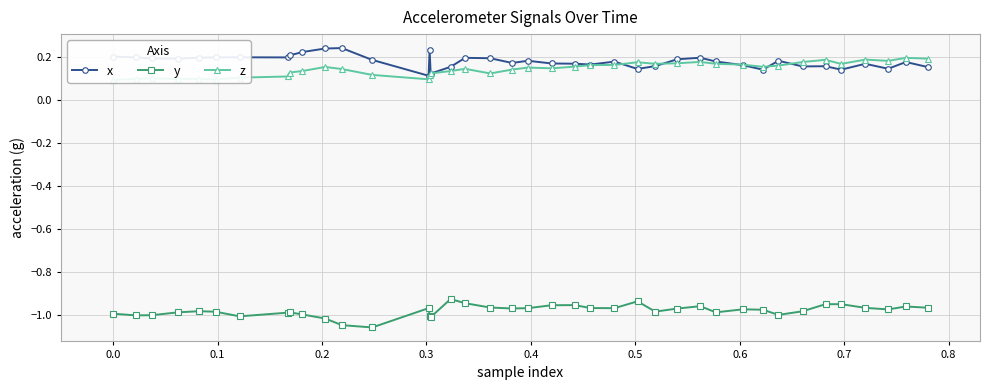

What is the average value of the x series?

0.2